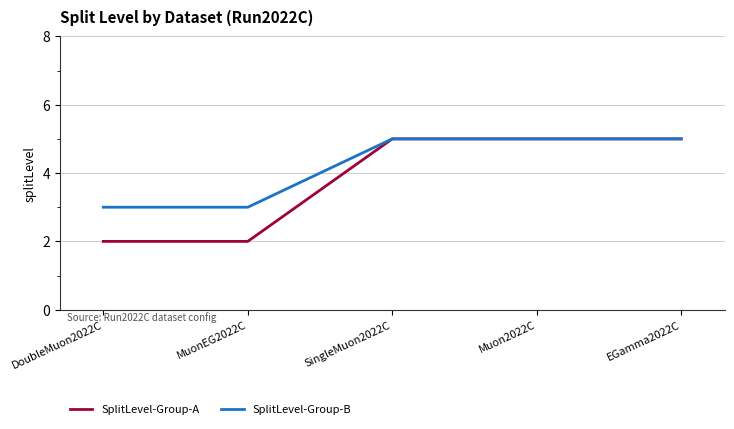

The value of SplitLevel-Group-B at SingleMuon2022C is 5. True or false?

True